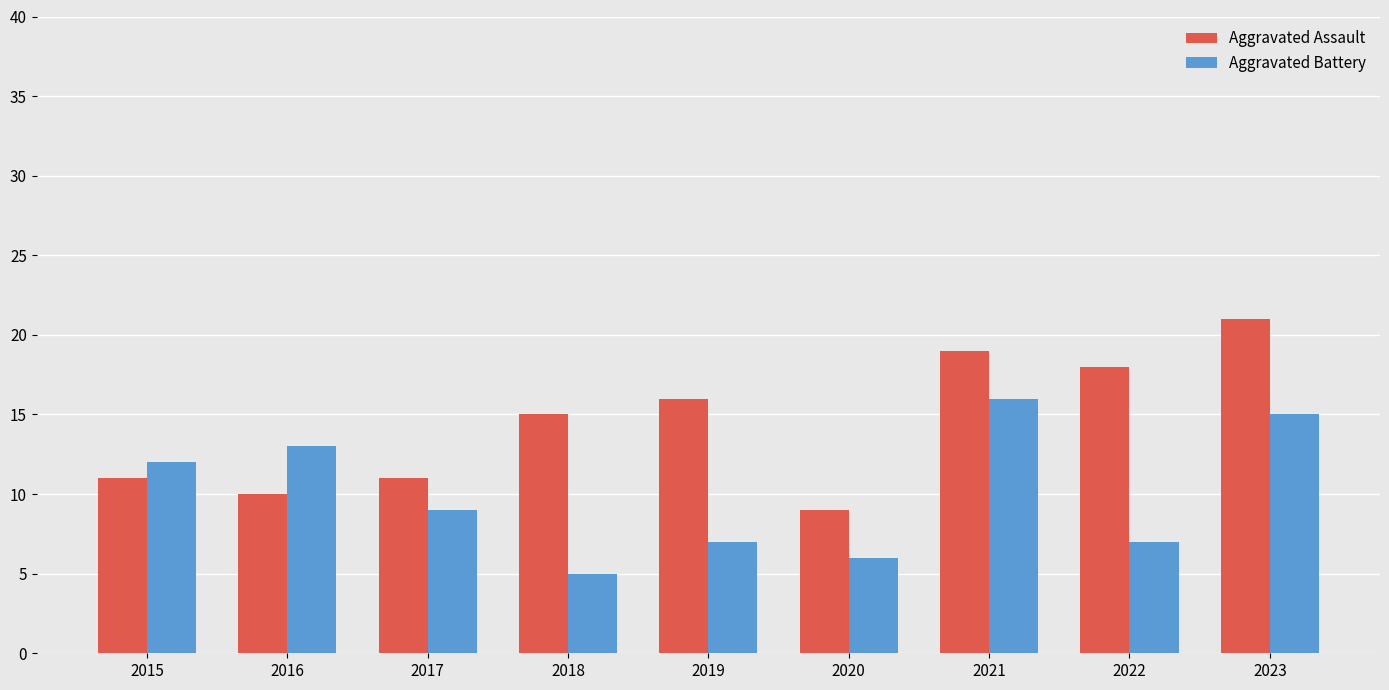

Reading left to right, transcribe all the data shown in this chart.

Aggravated Assault: 2015=11	2016=10	2017=11	2018=15	2019=16	2020=9	2021=19	2022=18	2023=21
Aggravated Battery: 2015=12	2016=13	2017=9	2018=5	2019=7	2020=6	2021=16	2022=7	2023=15